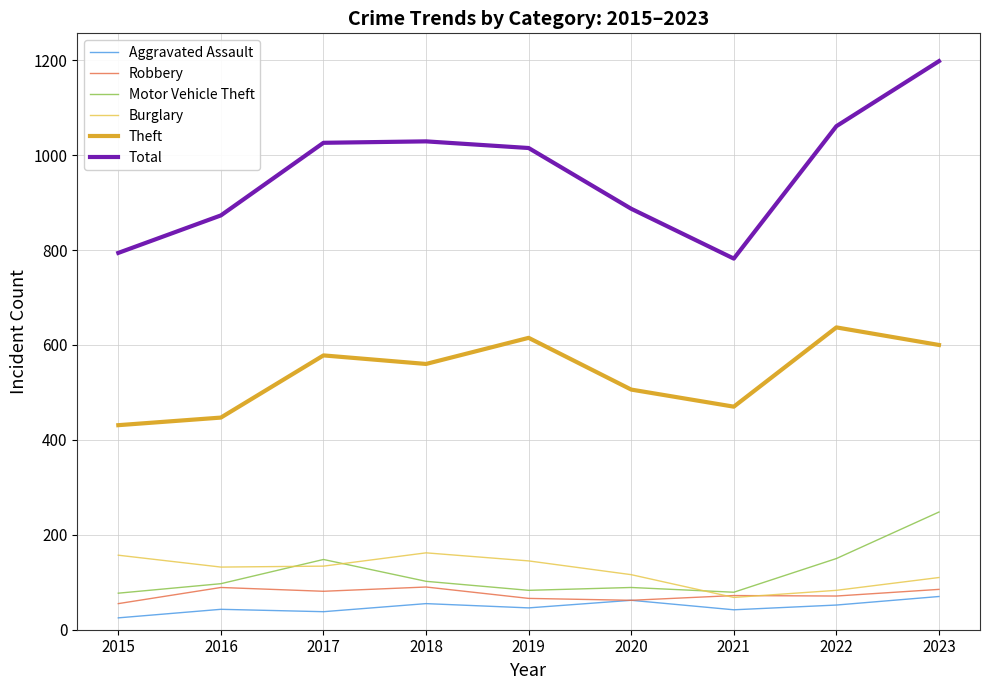

At which category is the sum across all series the highest?

2023